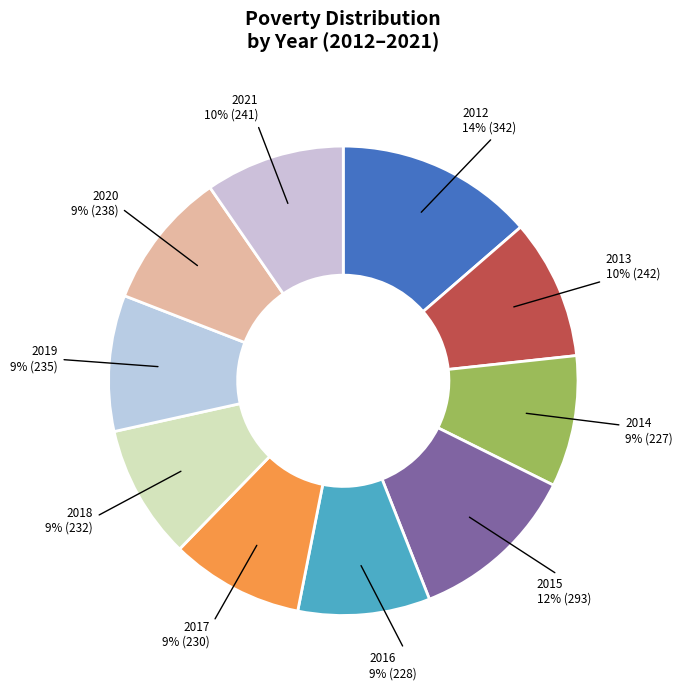

To the nearest percent, what is the difference between the largest and smallest slice percentages?

5%